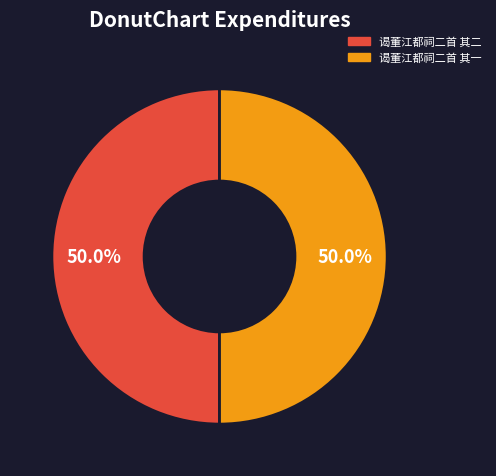

To the nearest percent, what portion does 谒董江都祠二首 其二 represent?

50%